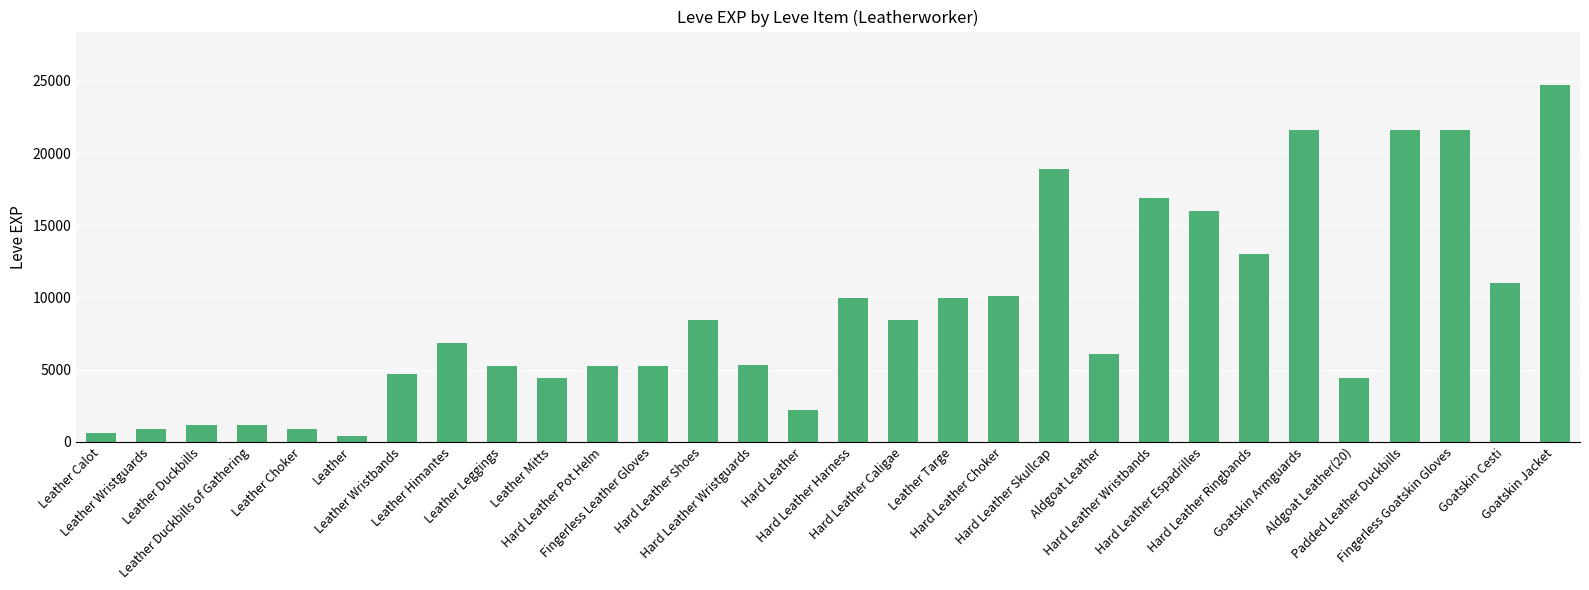

The value at Goatskin Jacket is 36117. True or false?

False